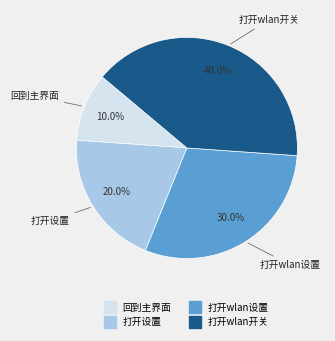

Which has a higher value, 回到主界面 or 打开wlan设置?

打开wlan设置